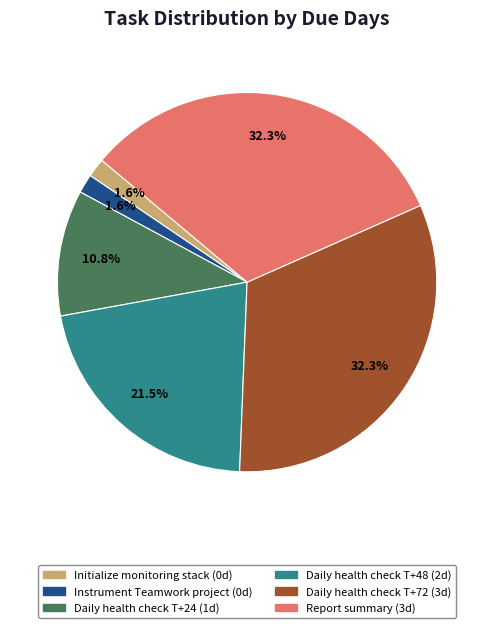

How many slices are in this pie chart?

6